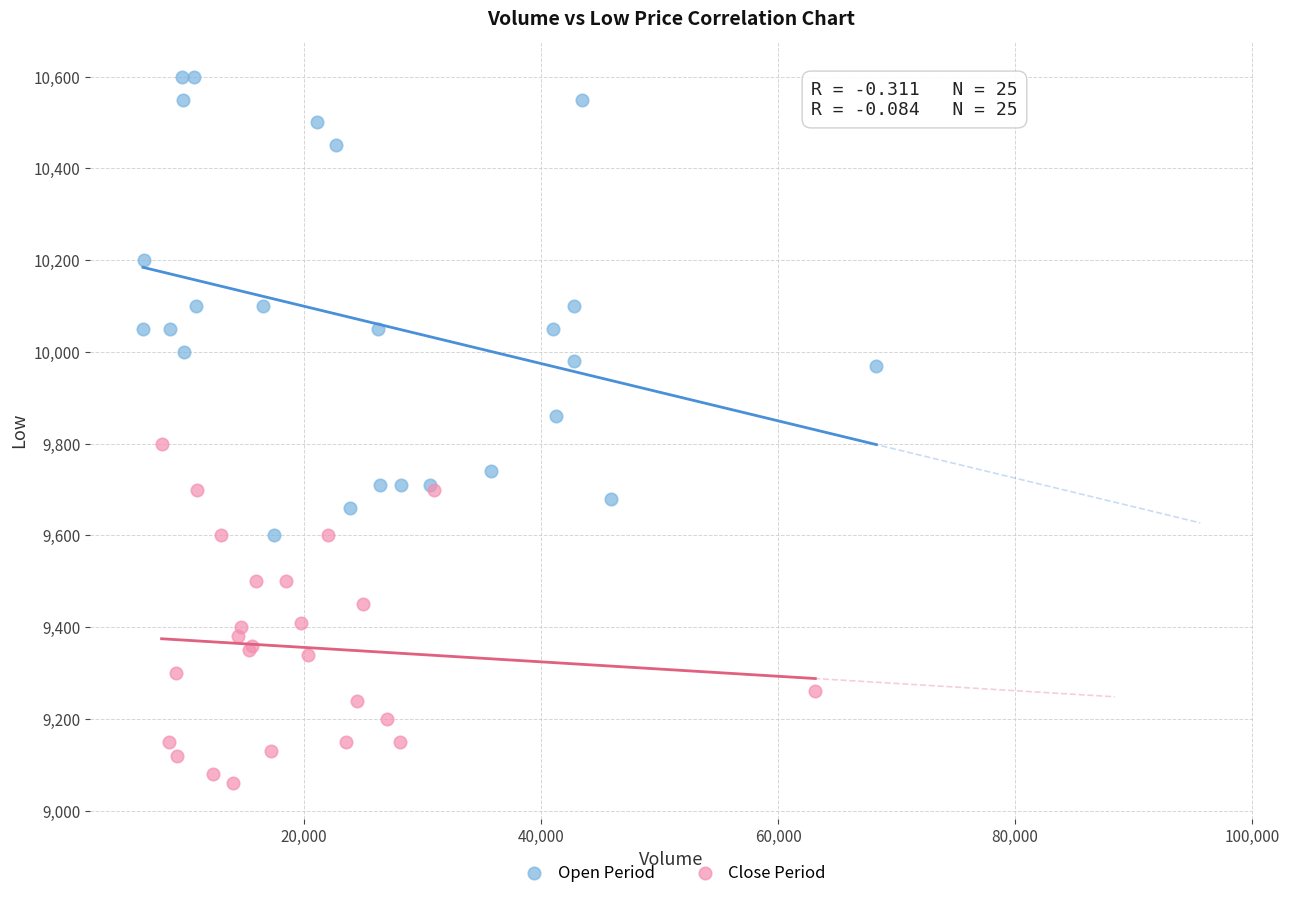

Which series contains the highest Y value?

Open Period